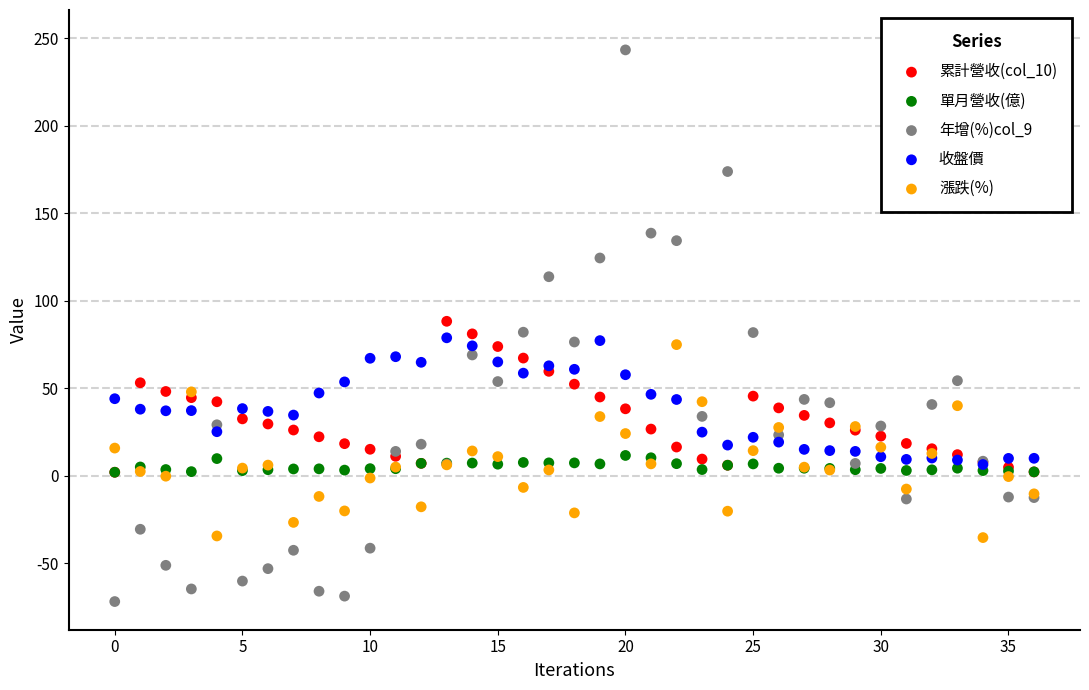

Which series reaches the maximum Y coordinate?

年增(%)col_9